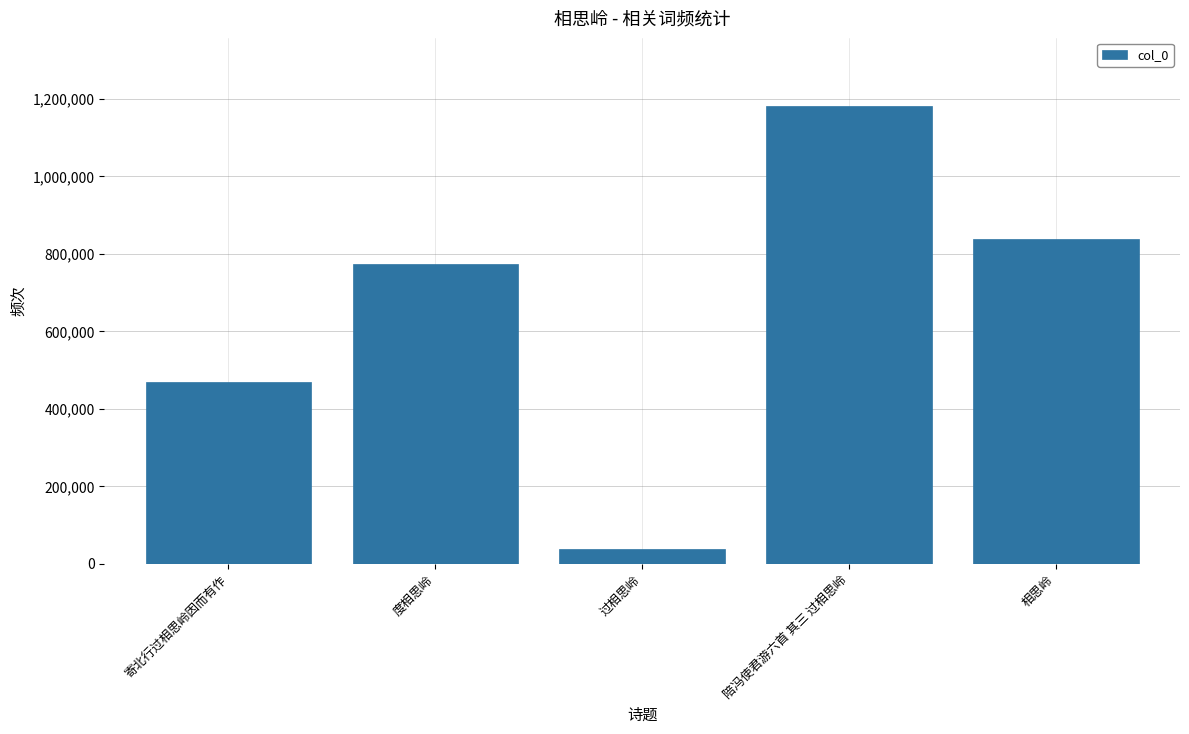

What is the approximate value at 陪冯使君游六首 其三 过相思岭?

1180664